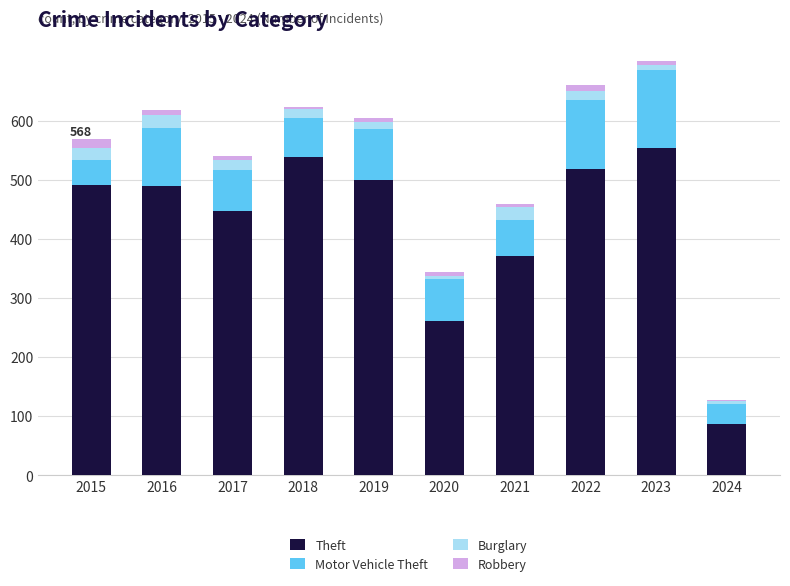

Is it true that Theft equals 518 at 2022?

True